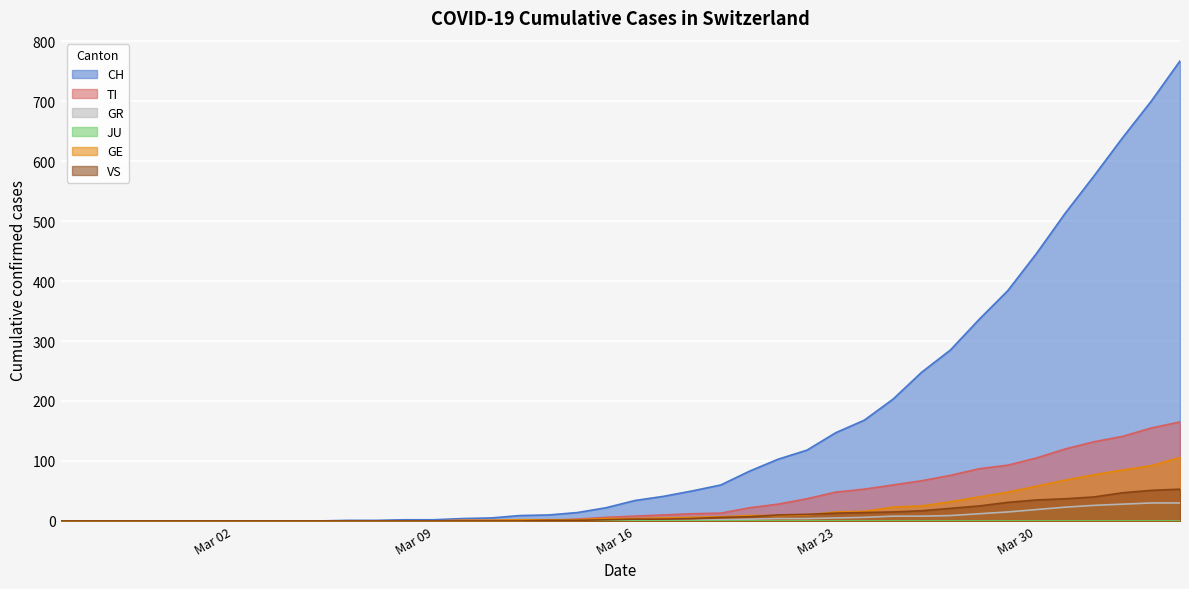

Which series has the largest range (max minus min)?

CH